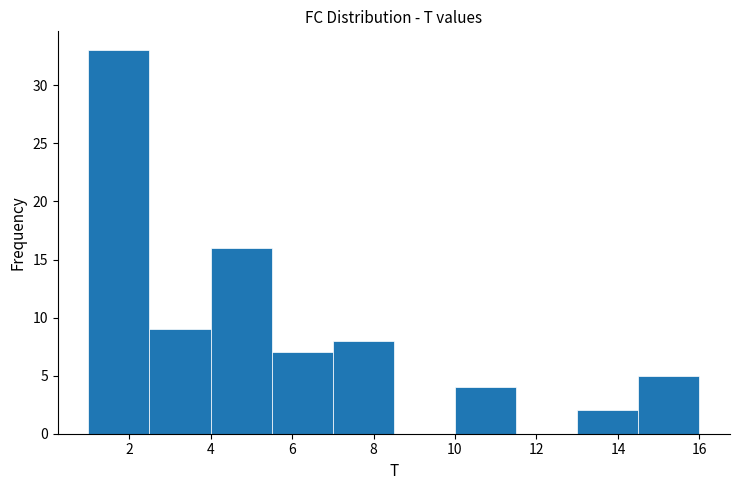

Reading left to right, transcribe this chart: for each bar, give the range it covers on the x-axis and its height. Neither the bar edges nor the heights are printed on the chart, so give them approximately, as read against the axes.

1.0 to 2.5: 33
2.5 to 4.0: 9
4.0 to 5.5: 16
5.5 to 7.0: 7
7.0 to 8.5: 8
8.5 to 10.0: 0
10.0 to 11.5: 4
11.5 to 13.0: 0
13.0 to 14.5: 2
14.5 to 16.0: 5